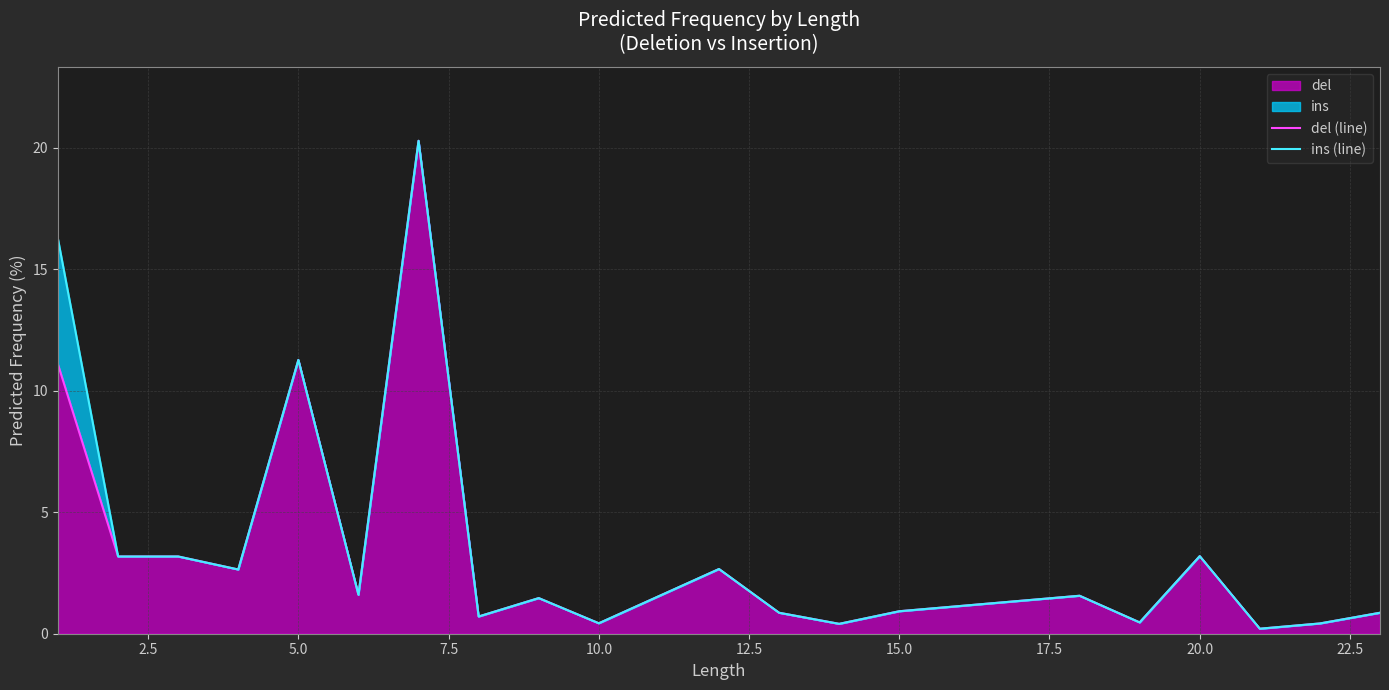

True or false: ins (line) and del (line) intersect in this chart.

False